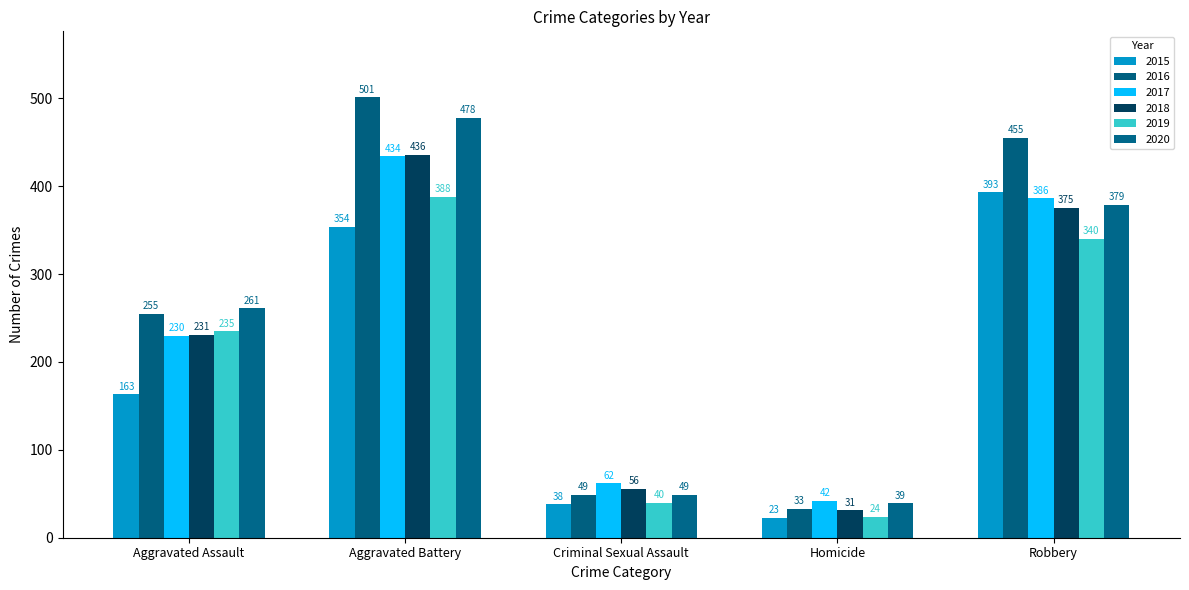

Which series has the largest range (max minus min)?

2016